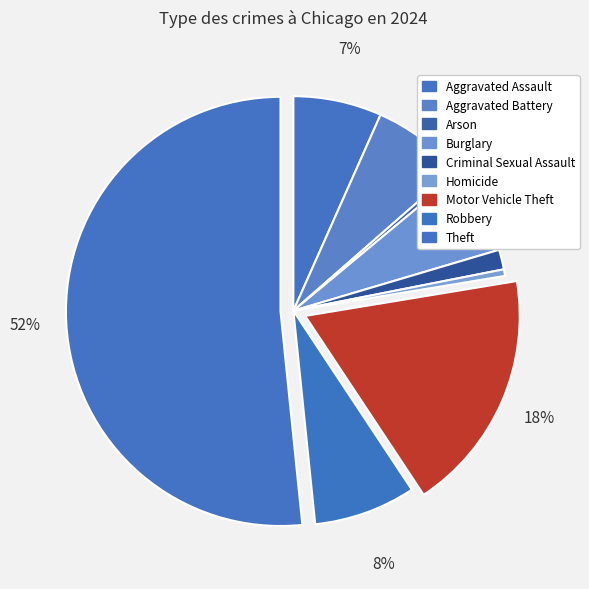

How many slices are in this pie chart?

9